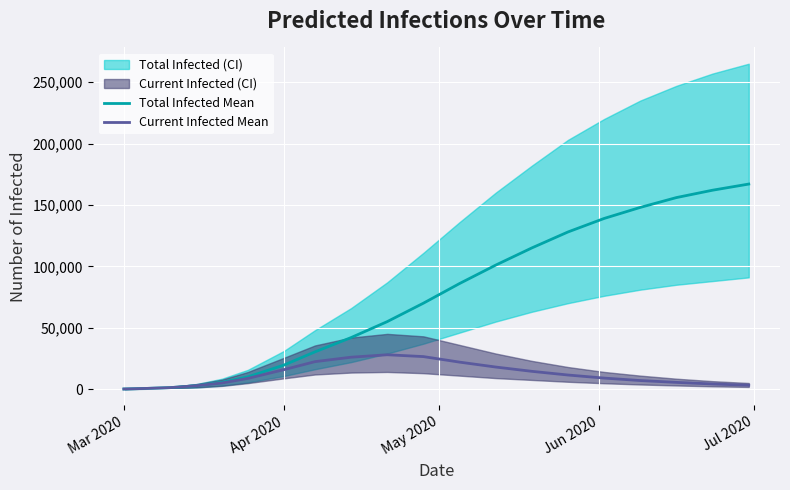

What is the highest value of the Current Infected Mean series?

28000